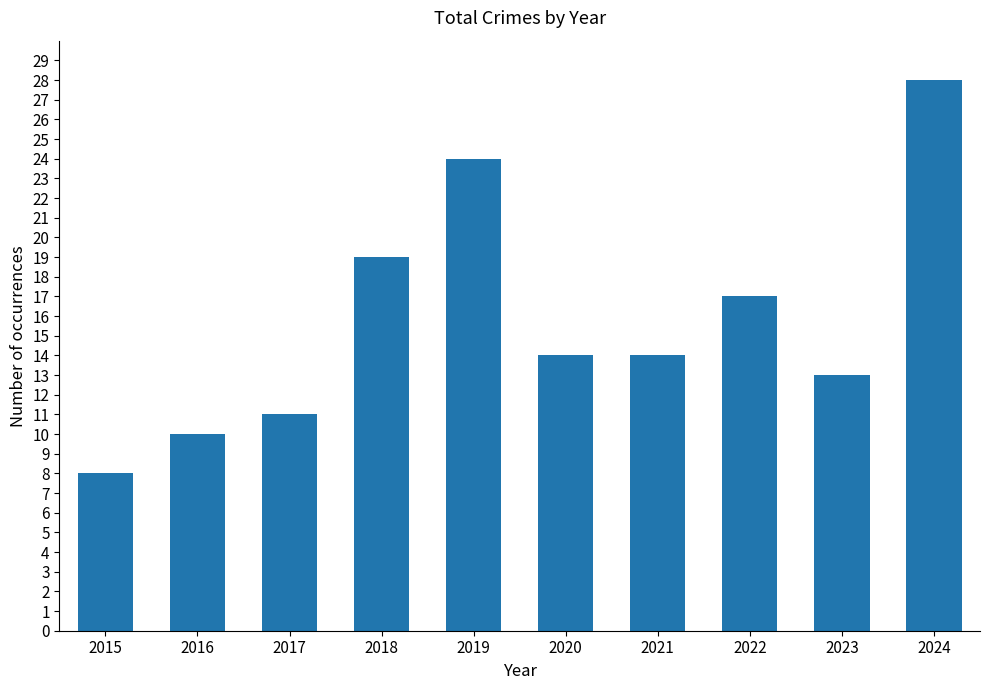

What is the difference between the second highest and minimum values?

16